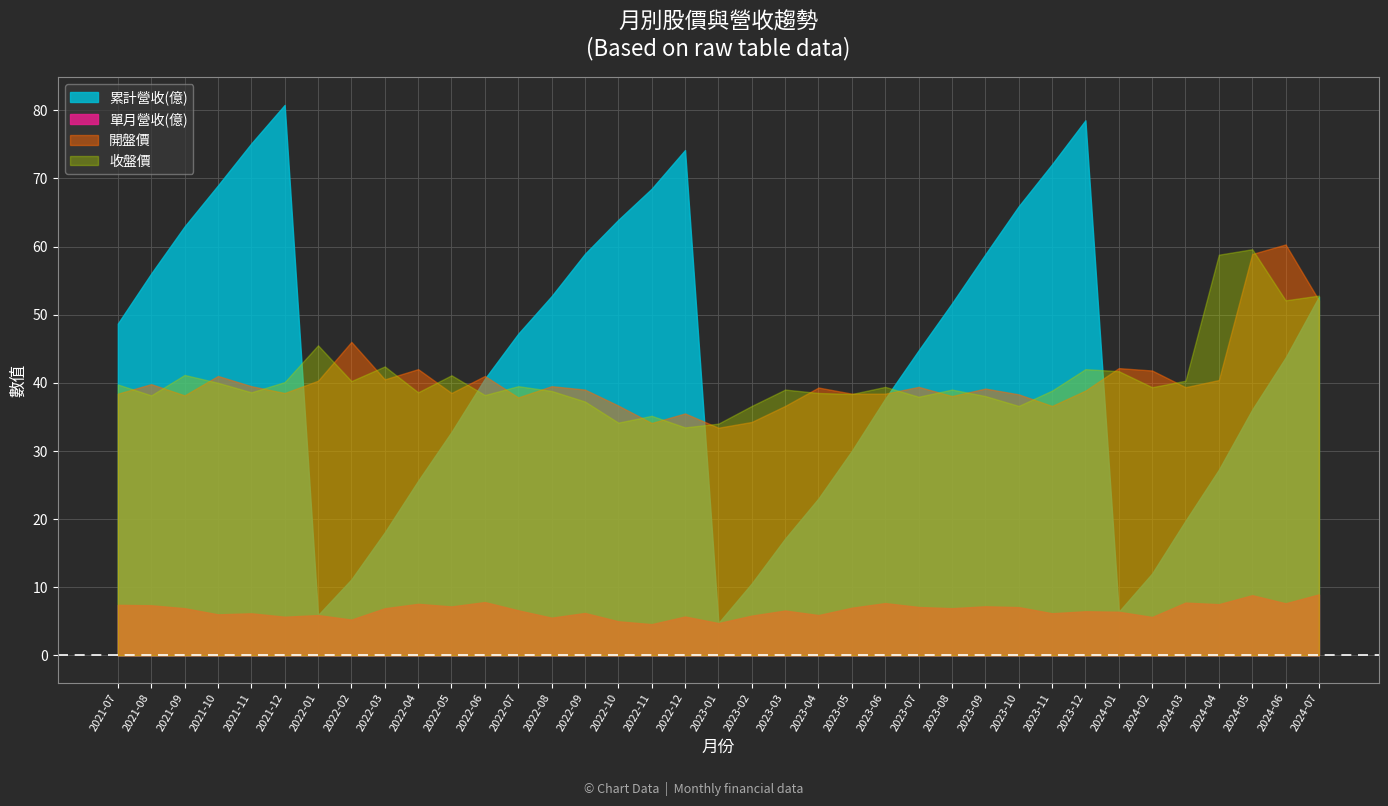

True or false: 單月營收(億) has a value of 4.4 at 2024-07.

False